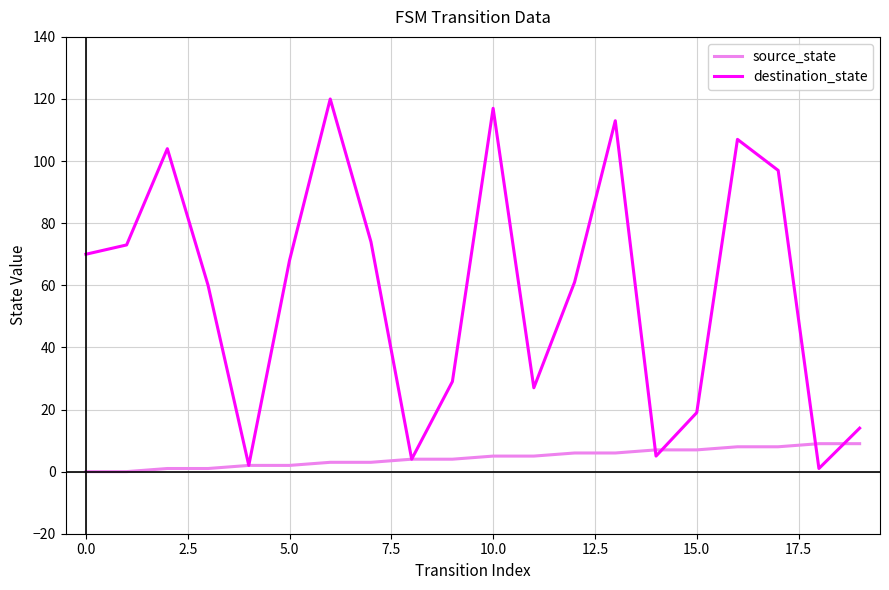

After their last crossing, which series has the higher values: source_state or destination_state?

destination_state